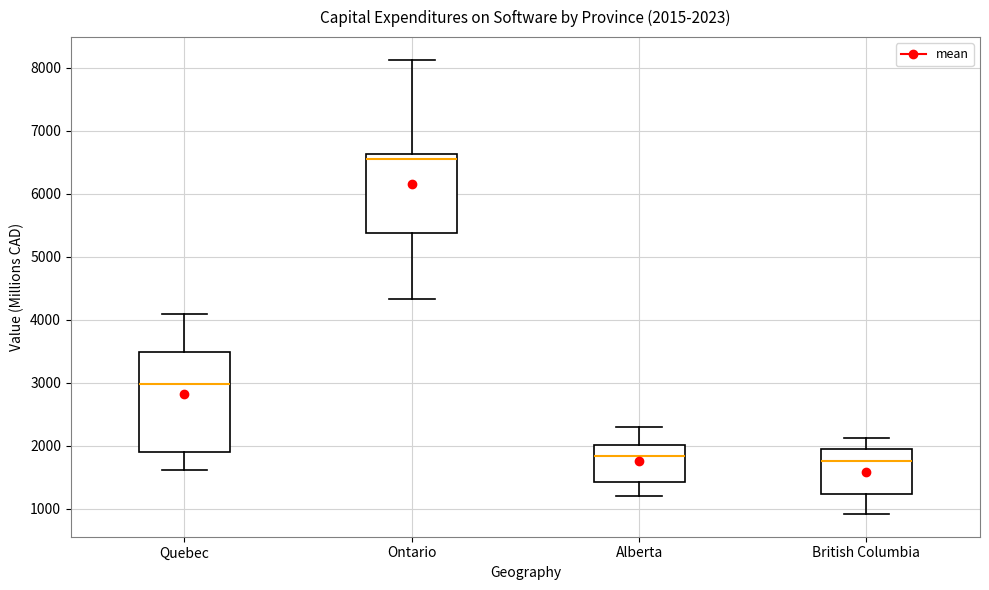

Which box has the highest median line?

Ontario